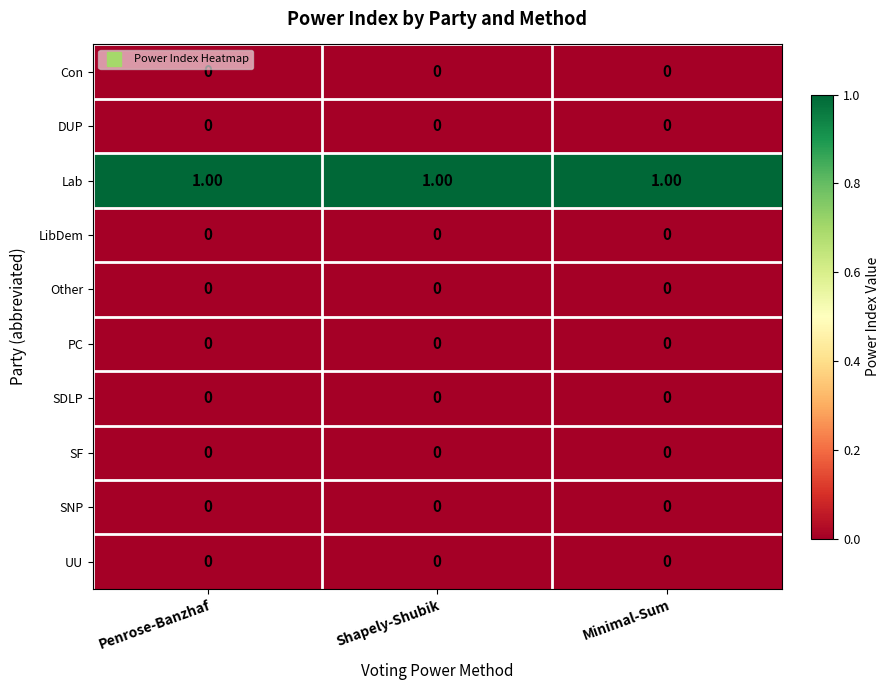

At how many categories does at least one series exceed 0?

3